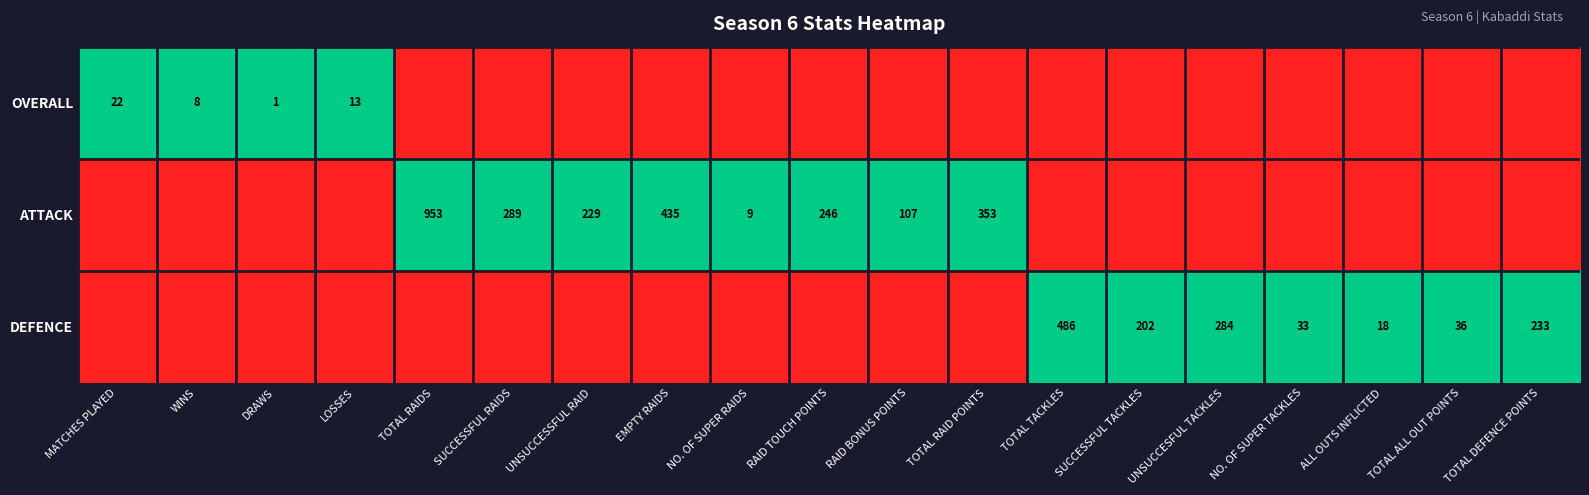

The value of DEFENCE at TOTAL TACKLES is 486. True or false?

True